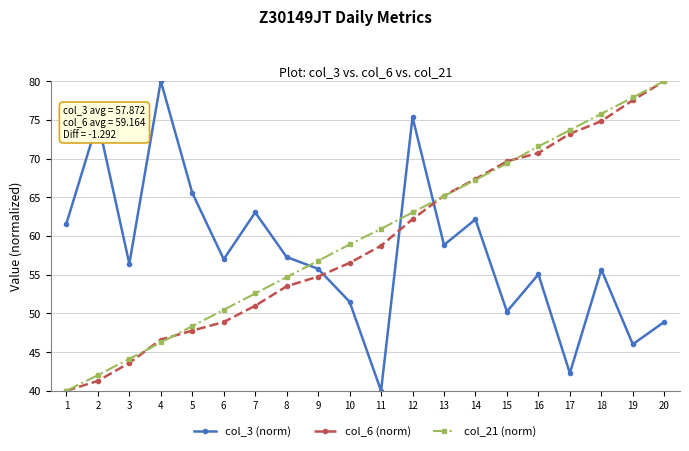

List the labels in order of col_6 (norm) value, smallest first.

1, 2, 3, 4, 5, 6, 7, 8, 9, 10, 11, 12, 13, 14, 15, 16, 17, 18, 19, 20